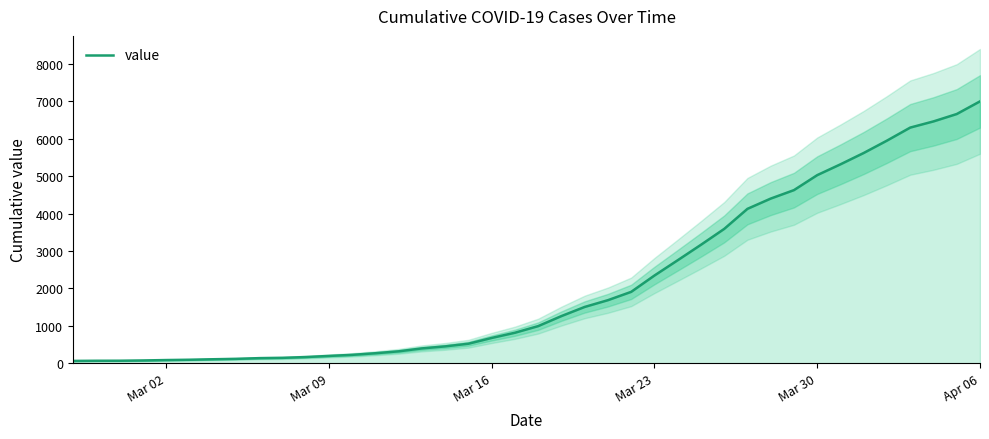

What is the average value?

2142